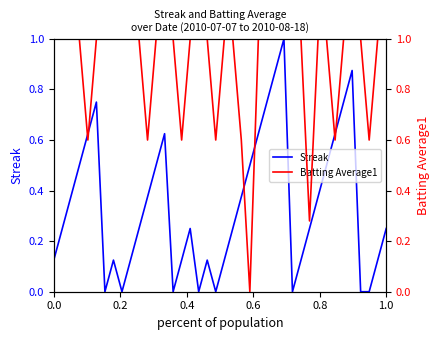

True or false: Batting Average1 has more than 1 interior local peaks.

False